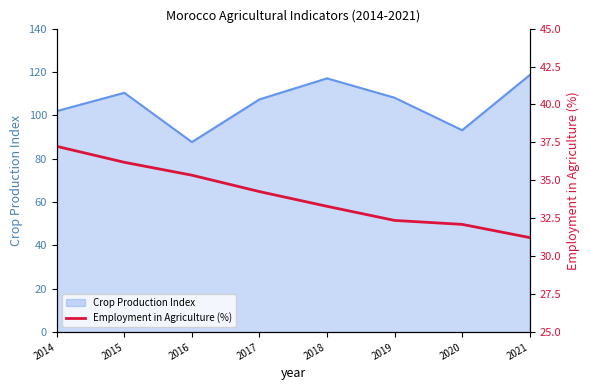

Reading left to right, what are all the values shown in this chart?

2014=37.2	2015=36.2	2016=35.3	2017=34.3	2018=33.3	2019=32.4	2020=32.1	2021=31.2